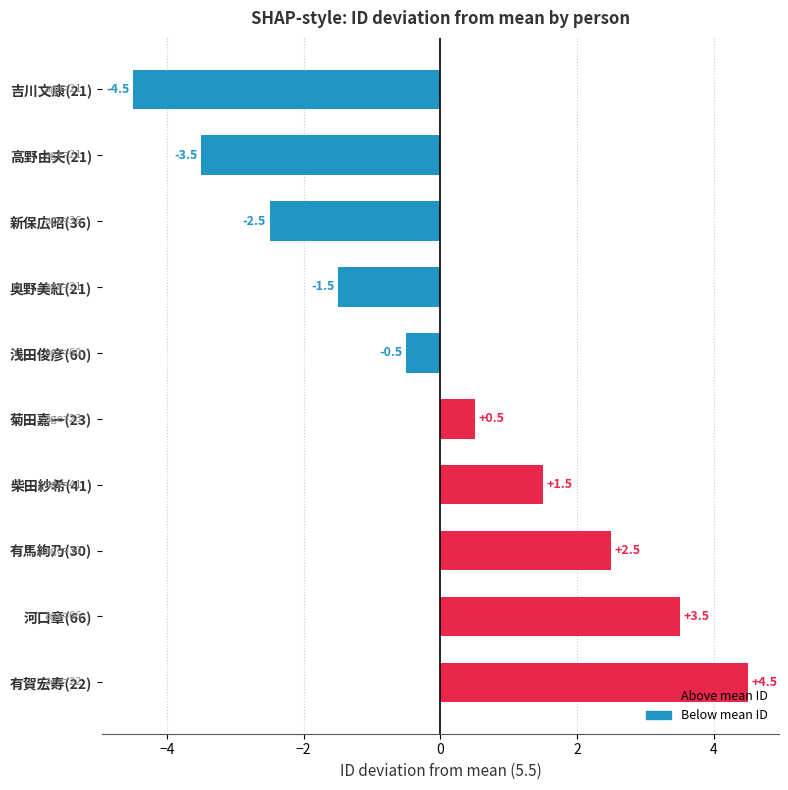

At which category does the chart reach its minimum across all series?

吉川文康(21)